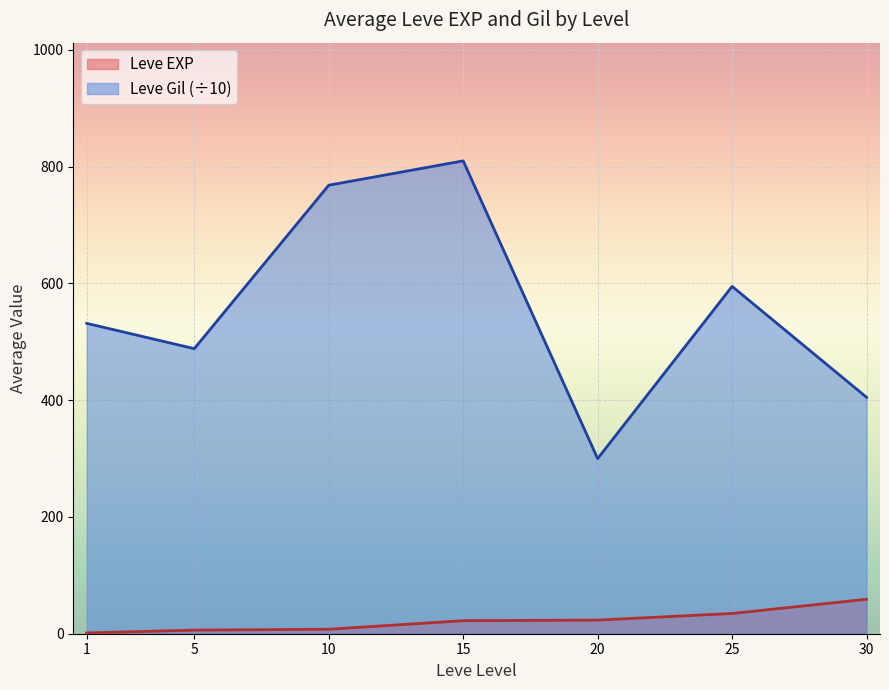

At which category does the chart reach its minimum across all series?

1